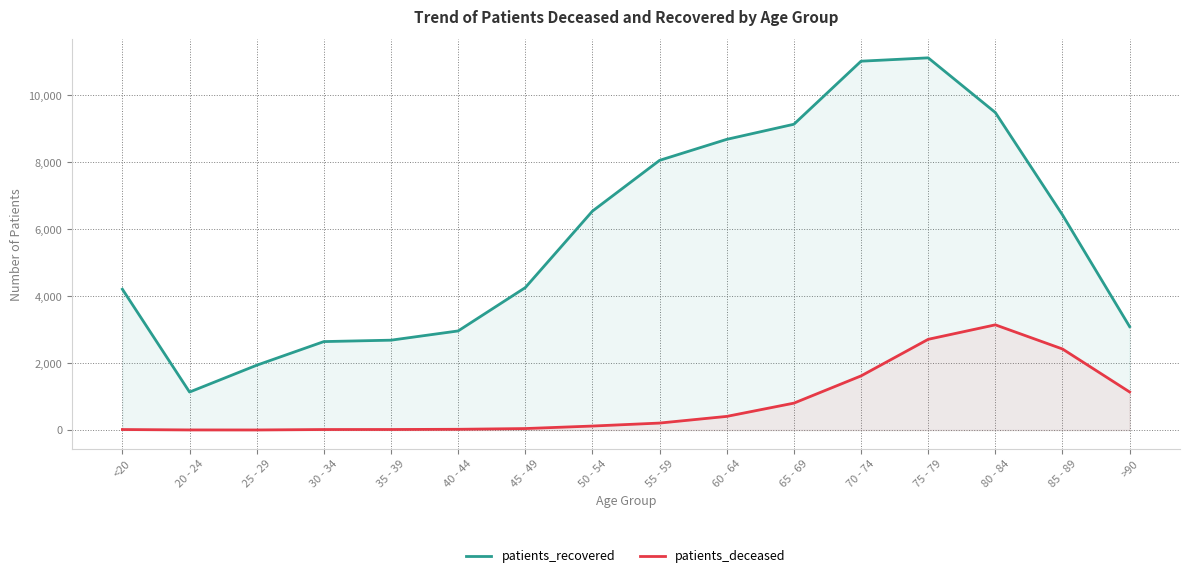

How many interior local valleys does the patients_deceased series have?

1